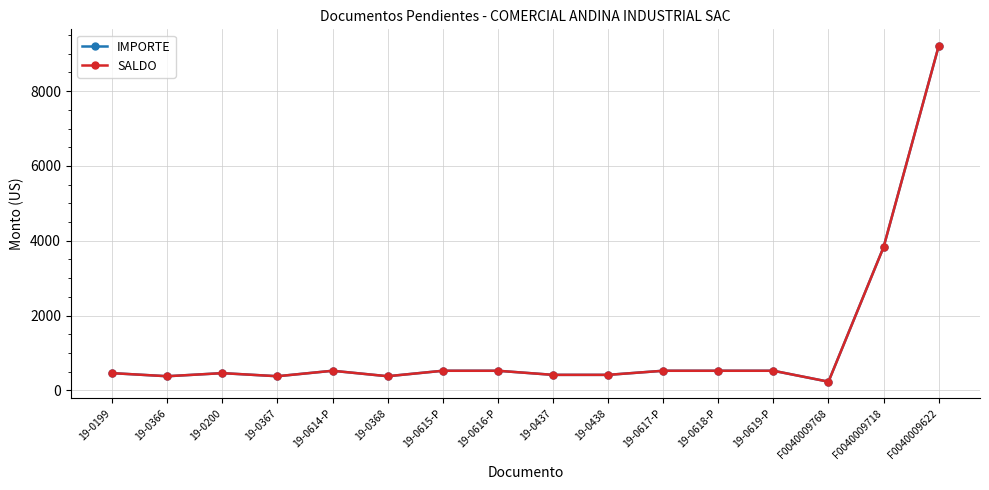

What is the greatest value displayed?

9204.0